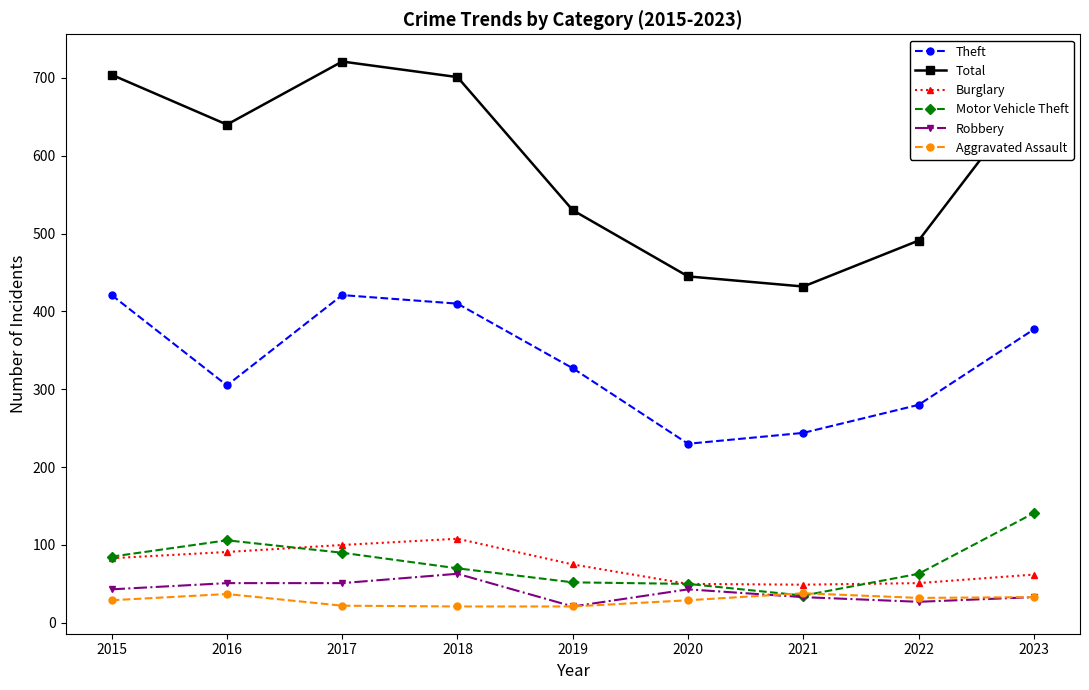

What is the approximate value of Burglary at 2016?

91